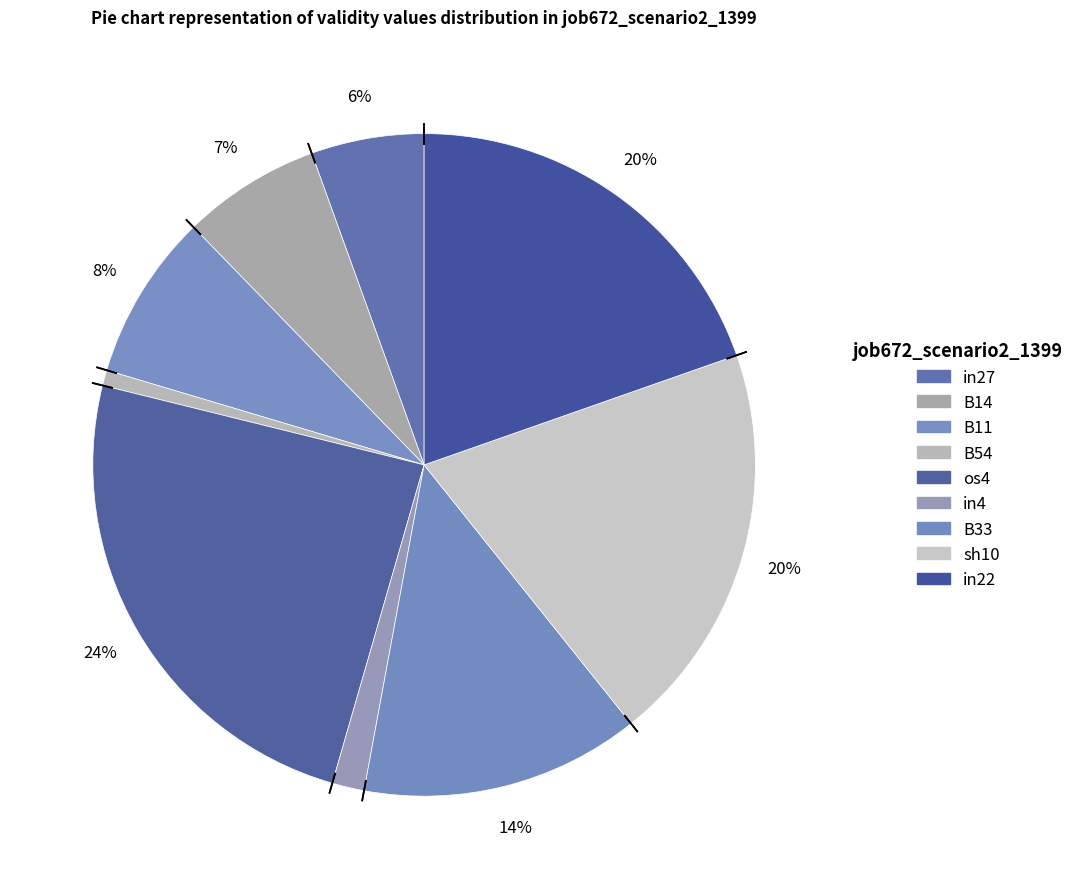

What is the largest slice in the pie chart?

os4